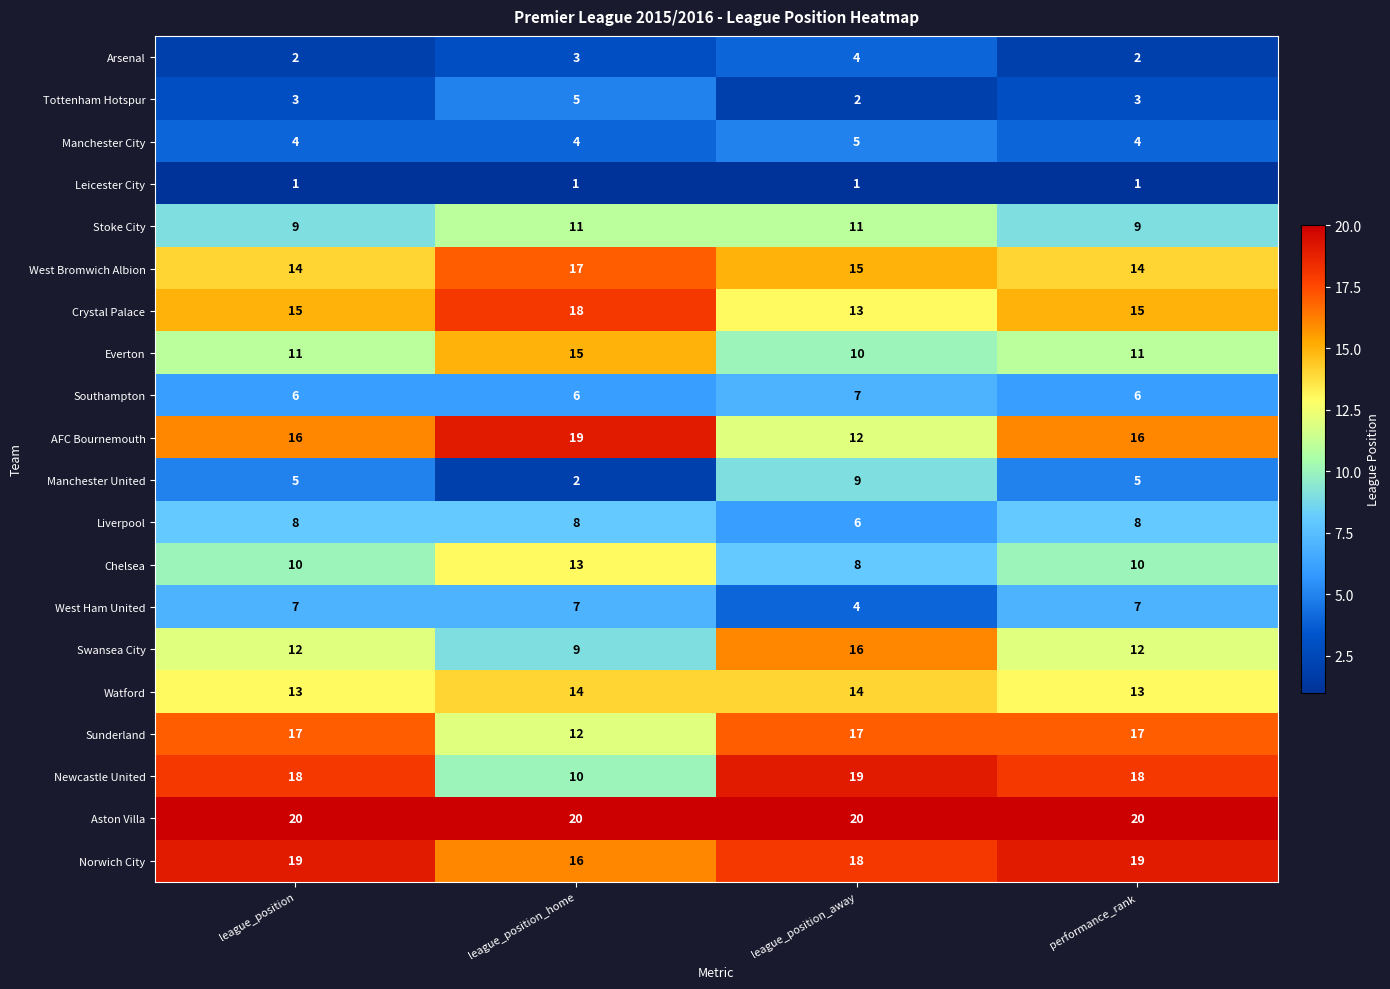

True or false: Norwich City has a value of 18 at league_position_away.

True